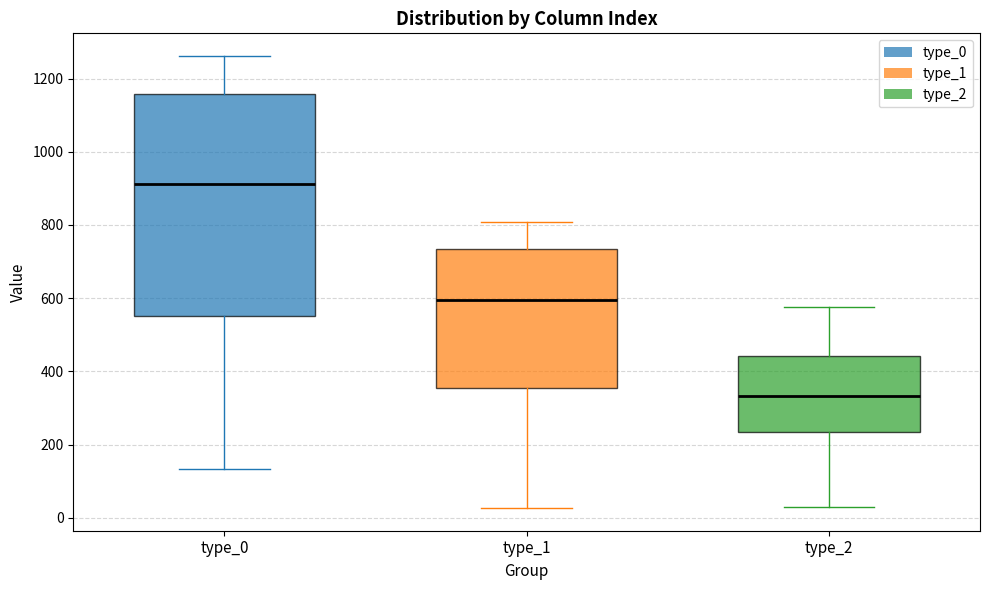

Which box is the tallest, from its lower edge to its upper edge?

type_0